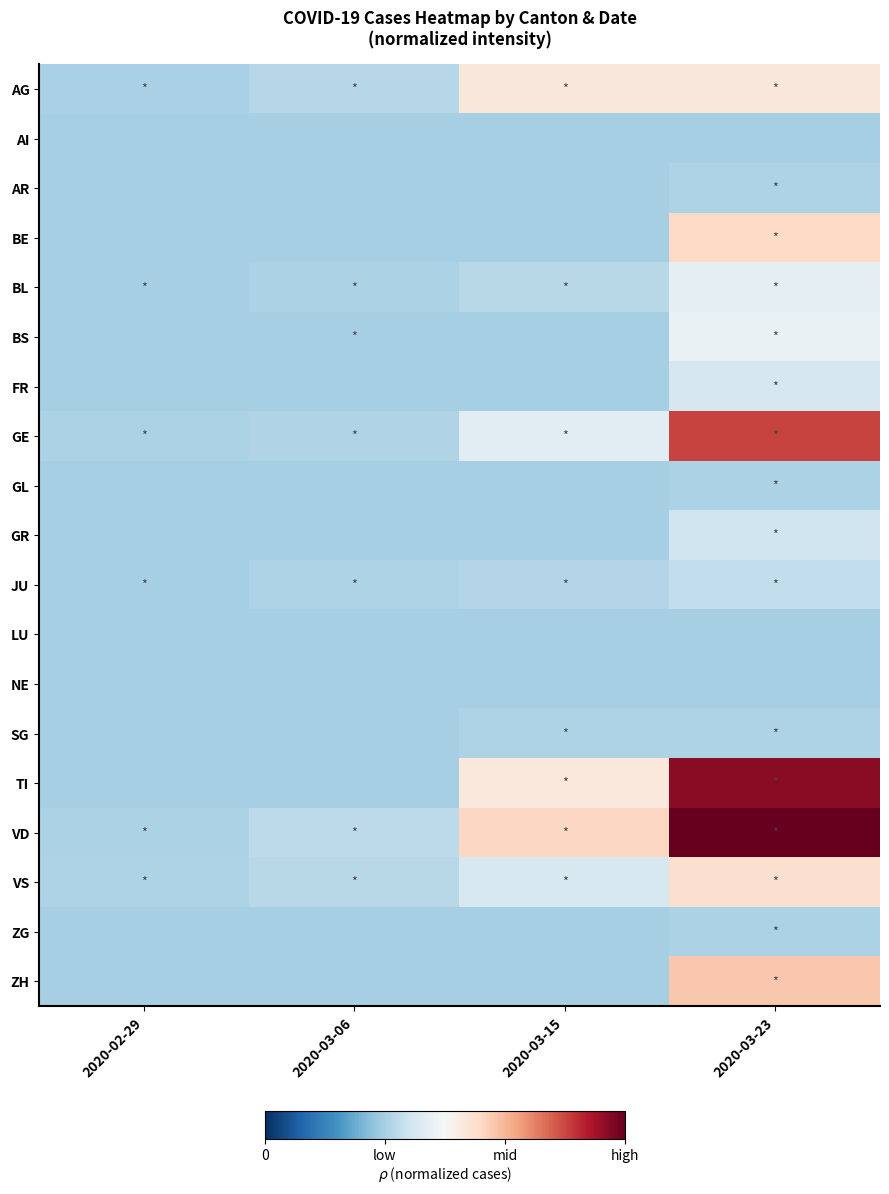

Rank the series by their maximum value, from highest to lowest.

VD, TI, GE, ZH, BE, VS, AG, BS, BL, FR, GR, JU, AR, SG, GL, ZG, AI, LU, NE